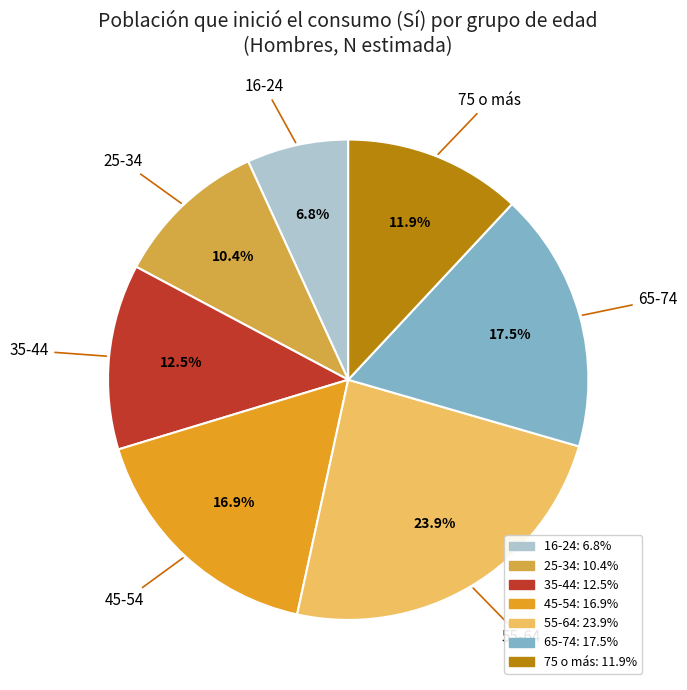

Rank the categories by value from highest to lowest.

55-64, 65-74, 45-54, 35-44, 75 o más, 25-34, 16-24